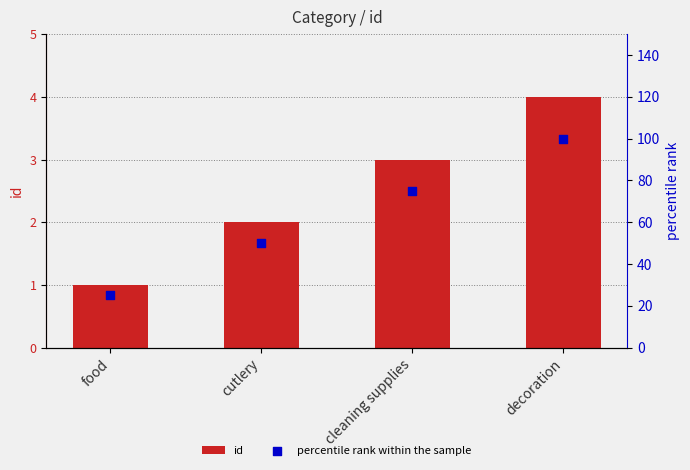

What are all the series names shown in the legend?

id, percentile rank within the sample